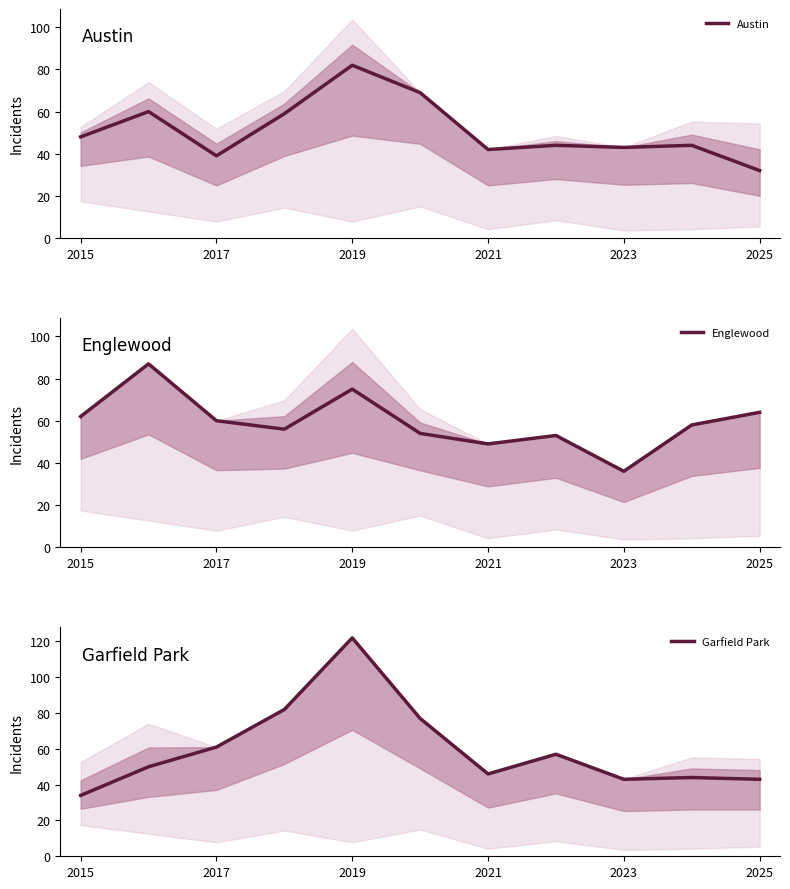

Count the number of categories in the chart.

11